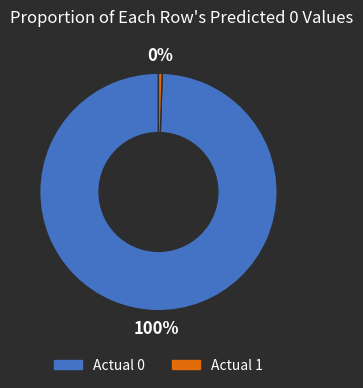

Does Actual 1 represent more than half of the total?

No